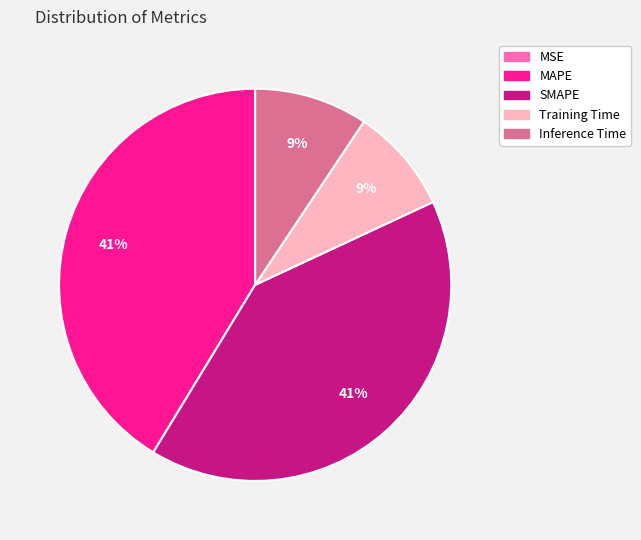

Between MAPE and Training Time, which is larger?

MAPE